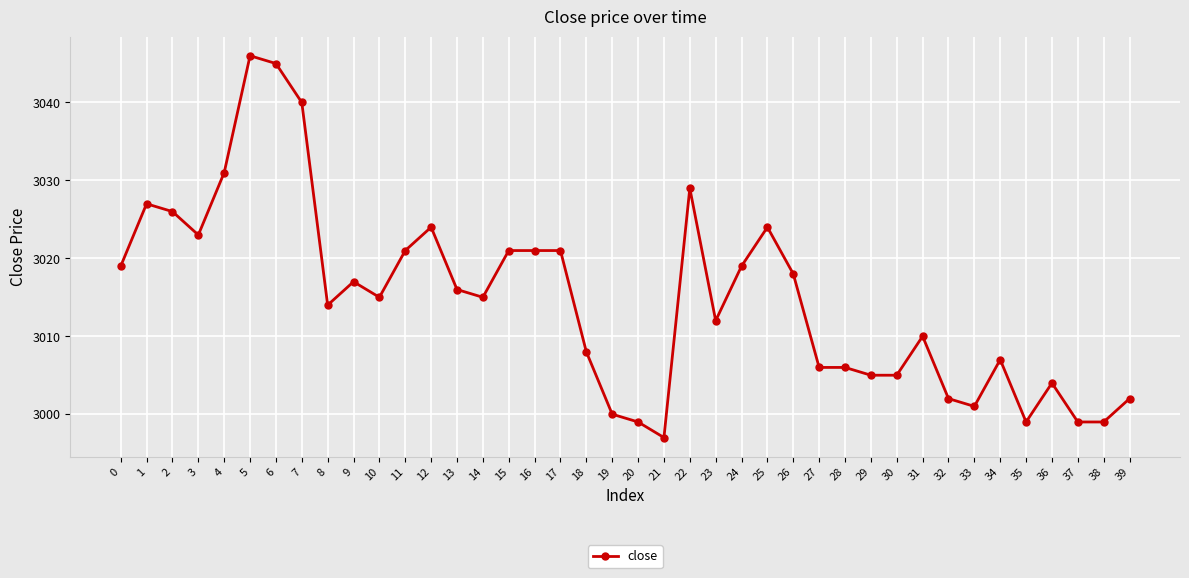

How many lines are shown in the chart?

1